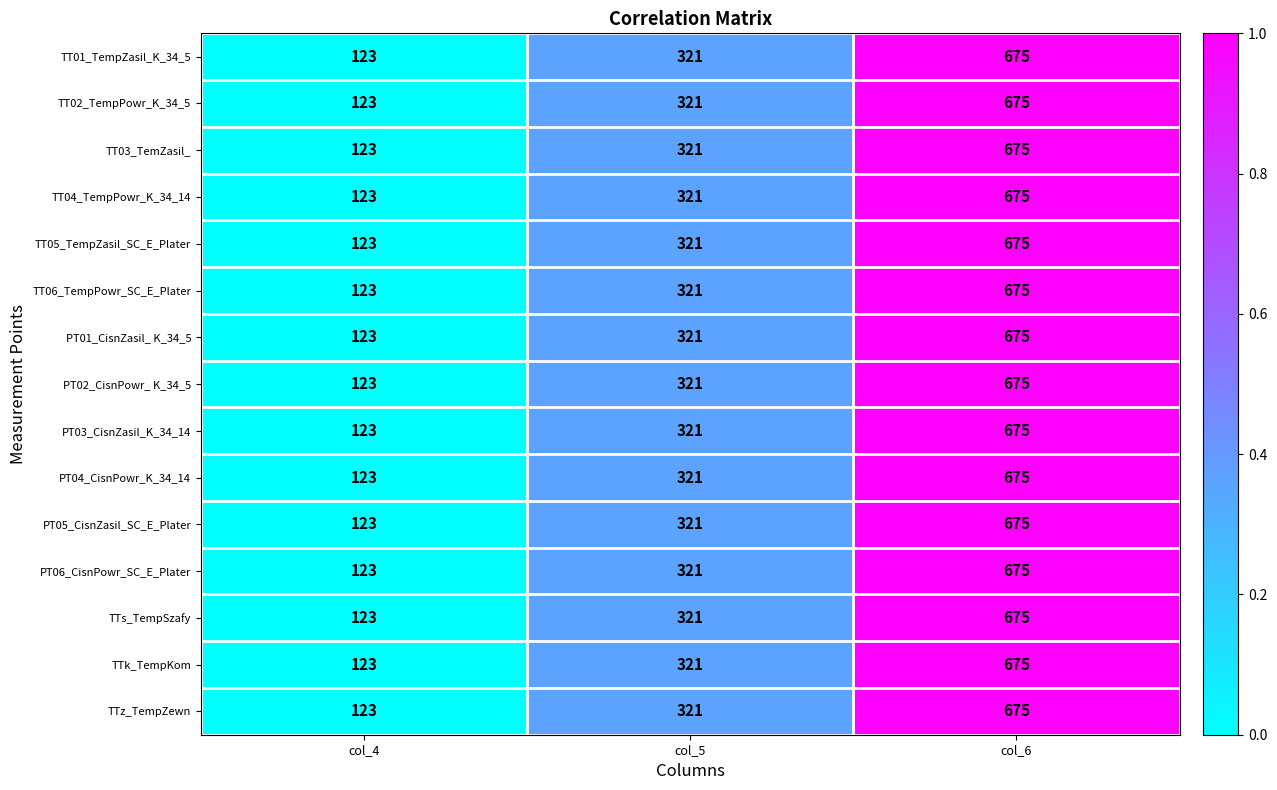

At which category is the sum across all series the highest?

col_6